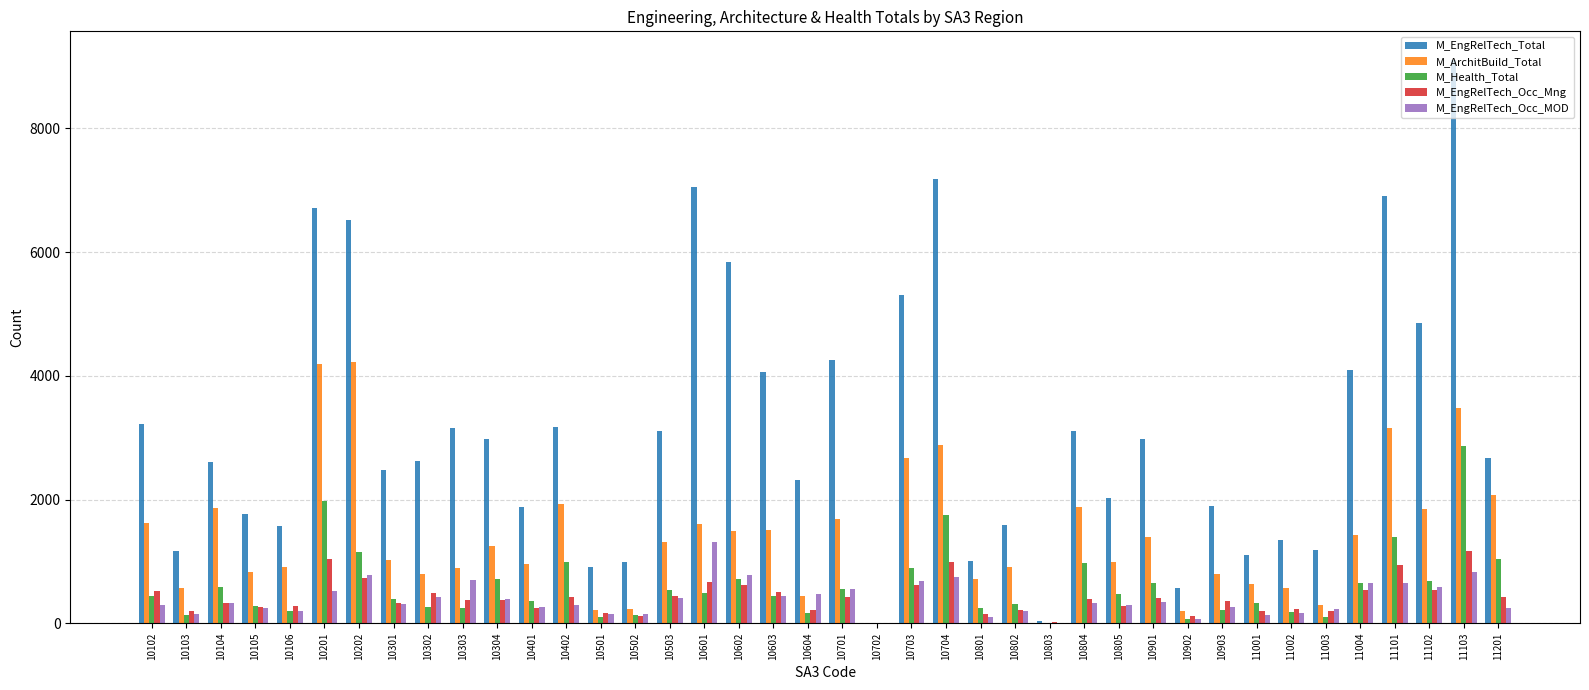

What is the highest value of the M_EngRelTech_Occ_MOD series?

1318